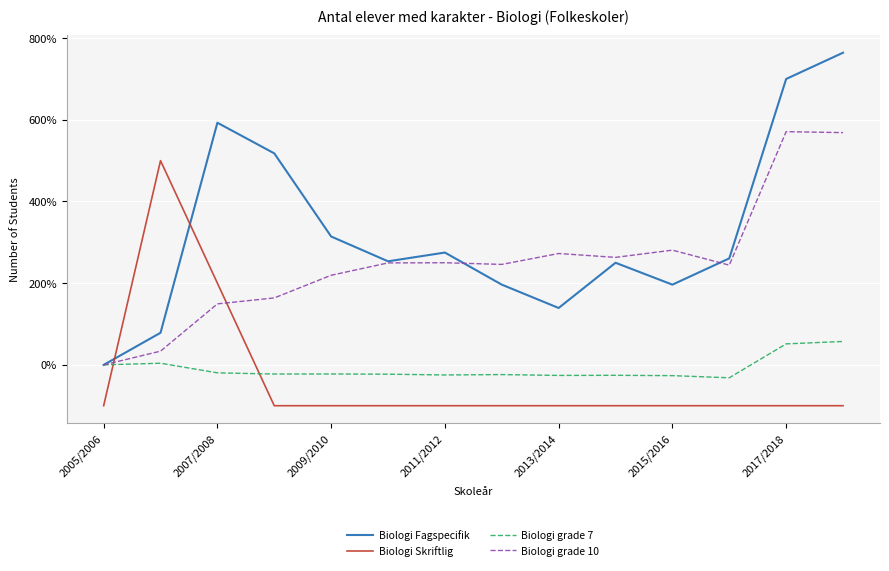

Which series has the widest spread of values?

Biologi Fagspecifik